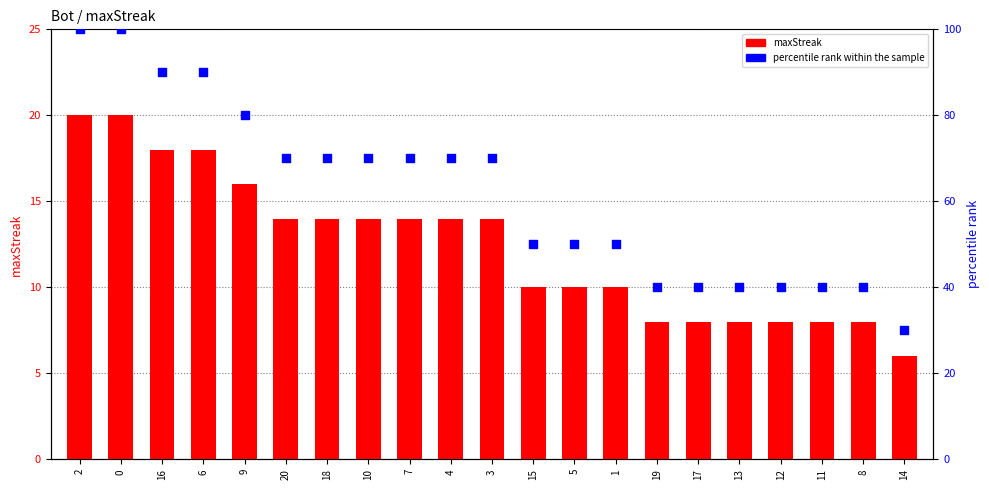

Which series has the largest total across all categories?

percentile rank within the sample